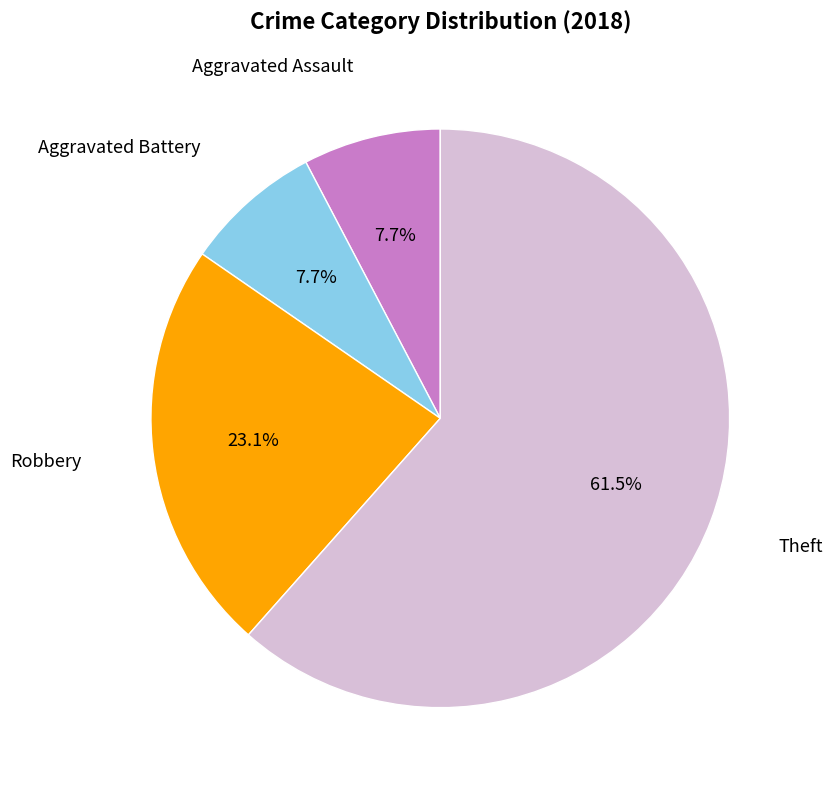

Is there any slice that represents more than half of the pie?

Yes